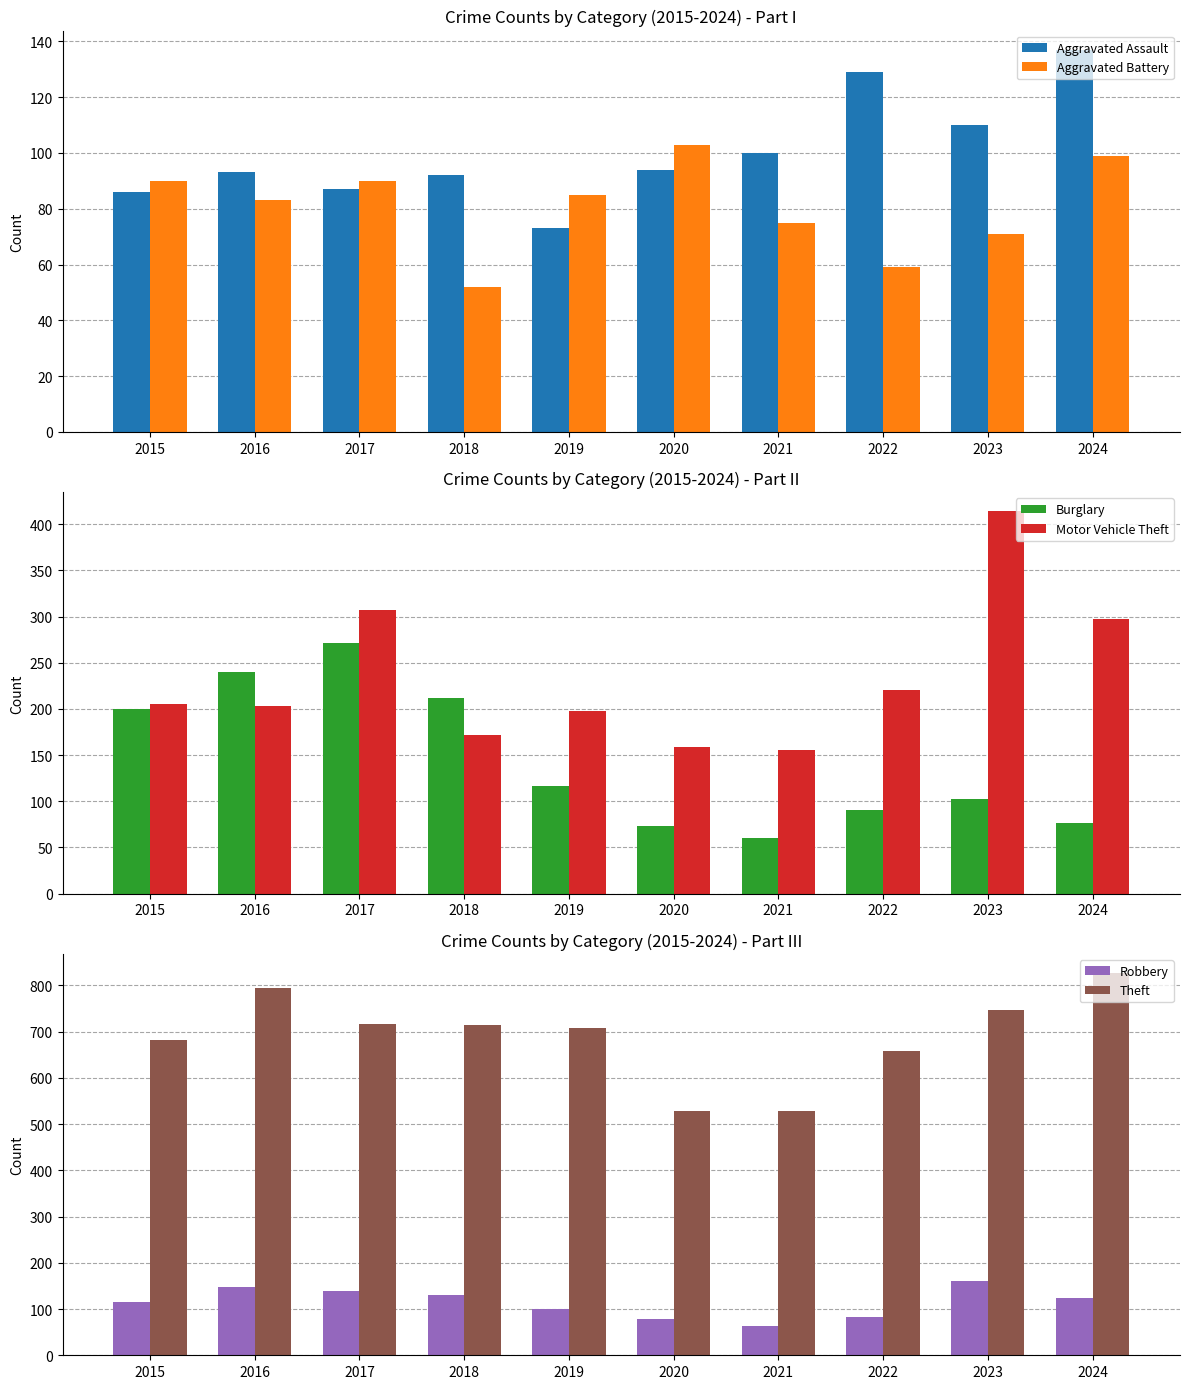

At which label does Theft first exceed 715?

2016